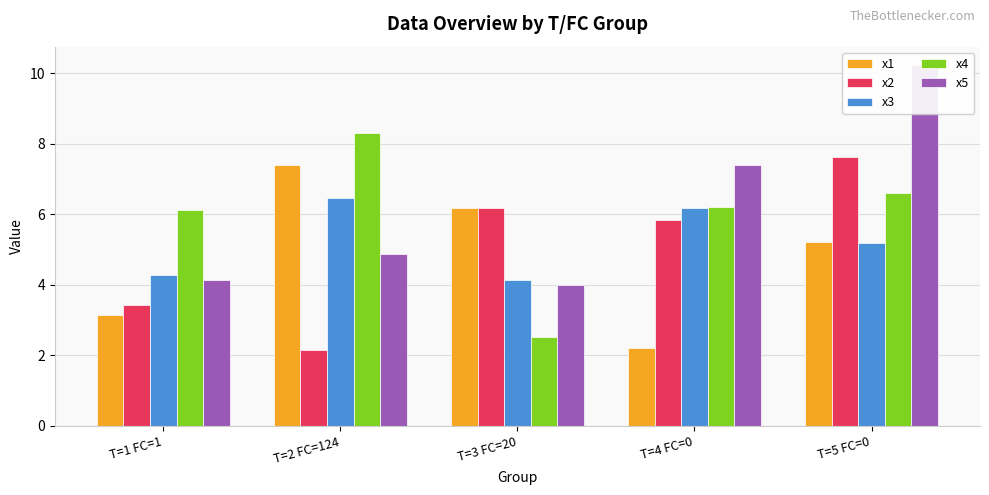

List the series in order of their peak value, lowest first.

x3, x1, x2, x4, x5